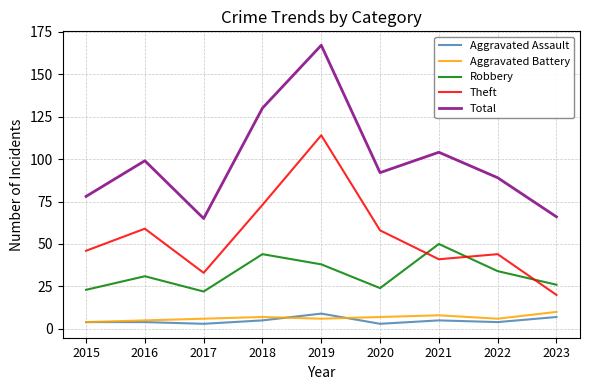

Is it true that Total equals 117 at 2023?

False